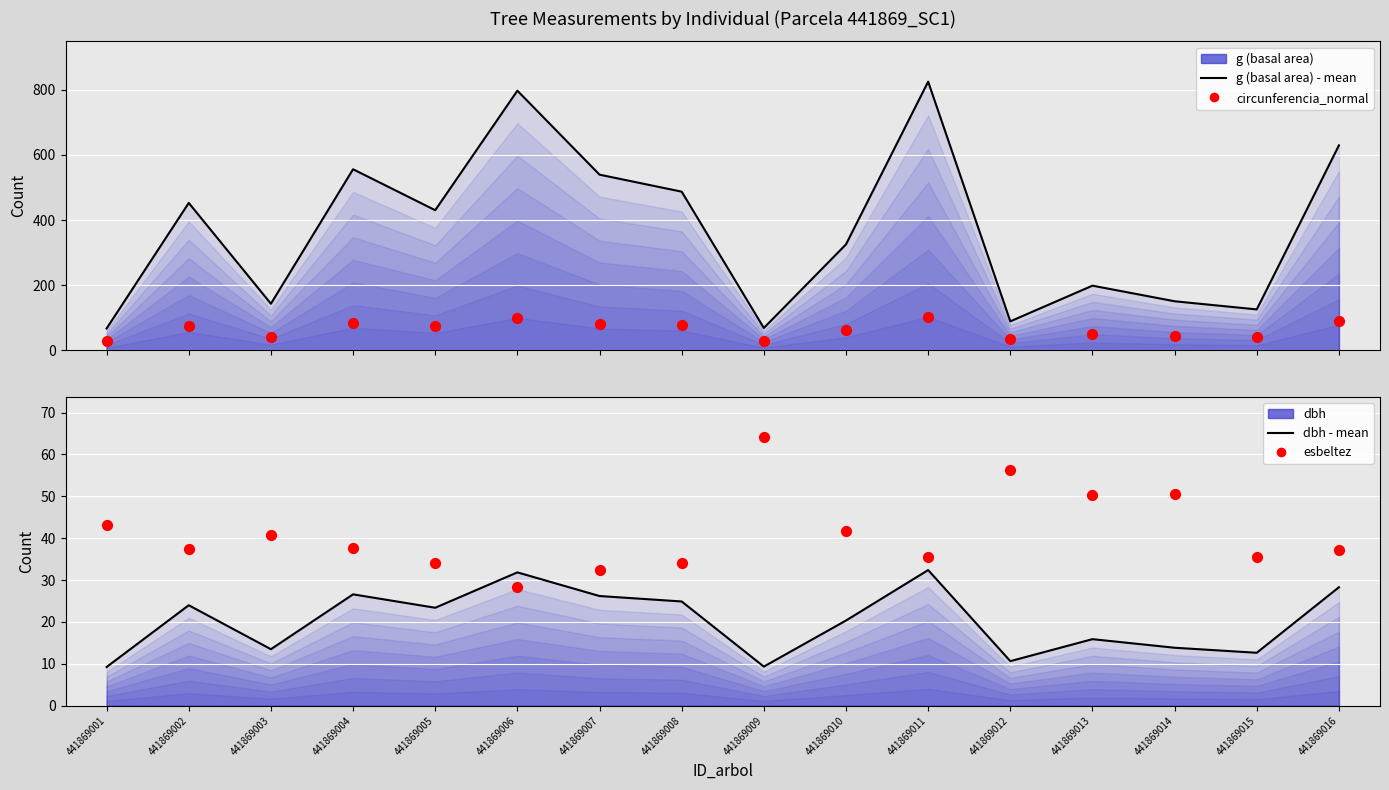

Which series has the widest spread of Y values?

g (basal area) - mean